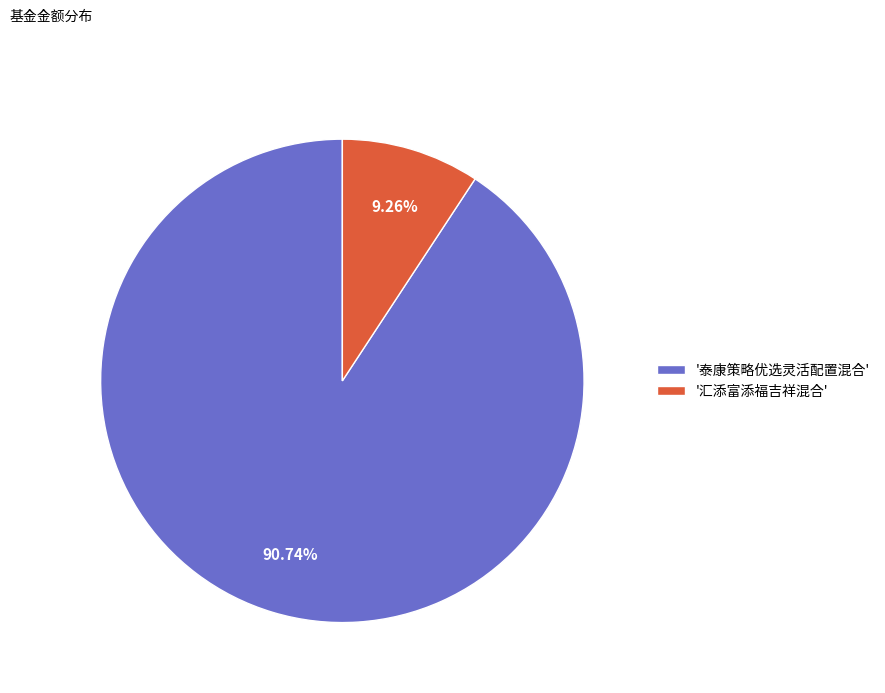

Which slice represents more than half of the pie?

'泰康策略优选灵活配置混合'